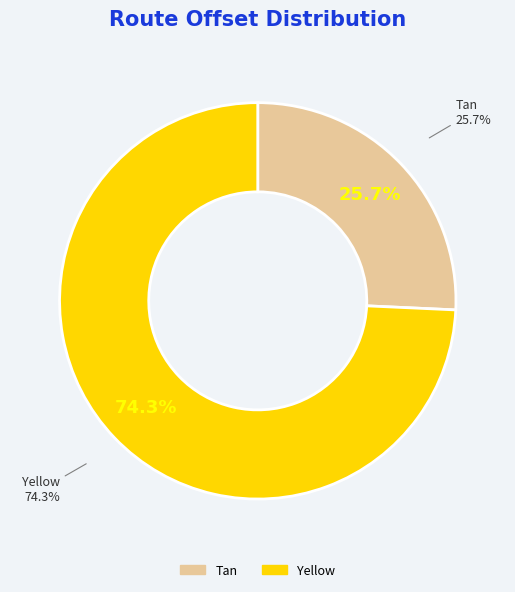

Rank the categories by value from highest to lowest.

Yellow, Tan